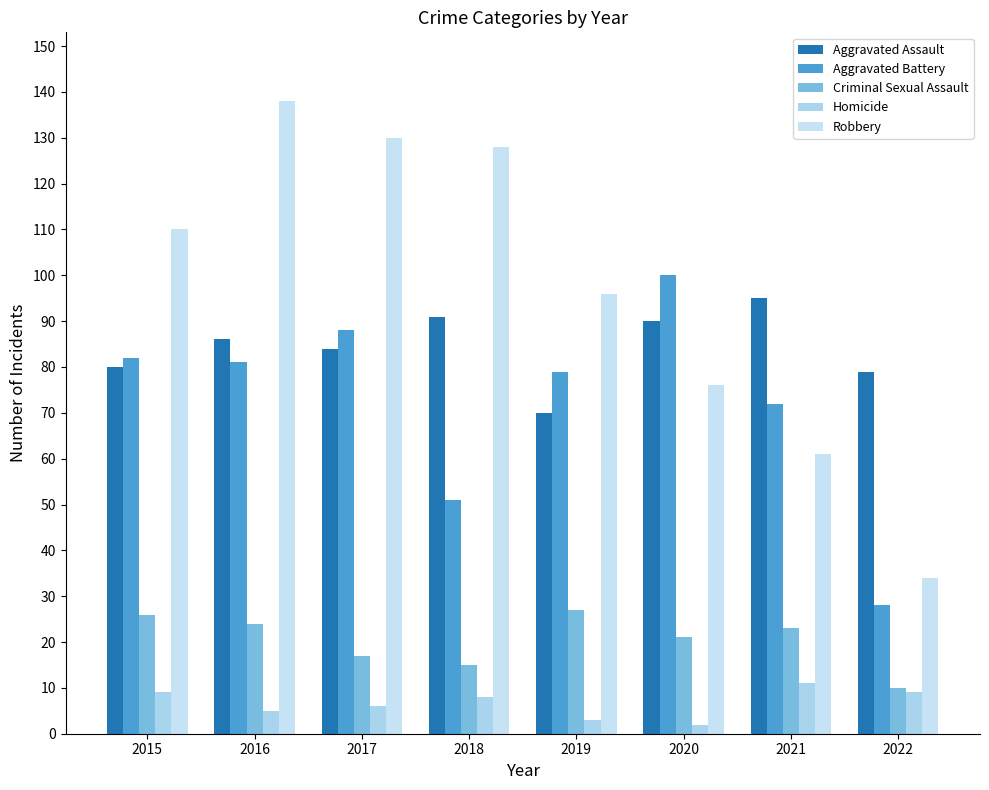

Rank the categories by Aggravated Assault value from lowest to highest.

2019, 2022, 2015, 2017, 2016, 2020, 2018, 2021